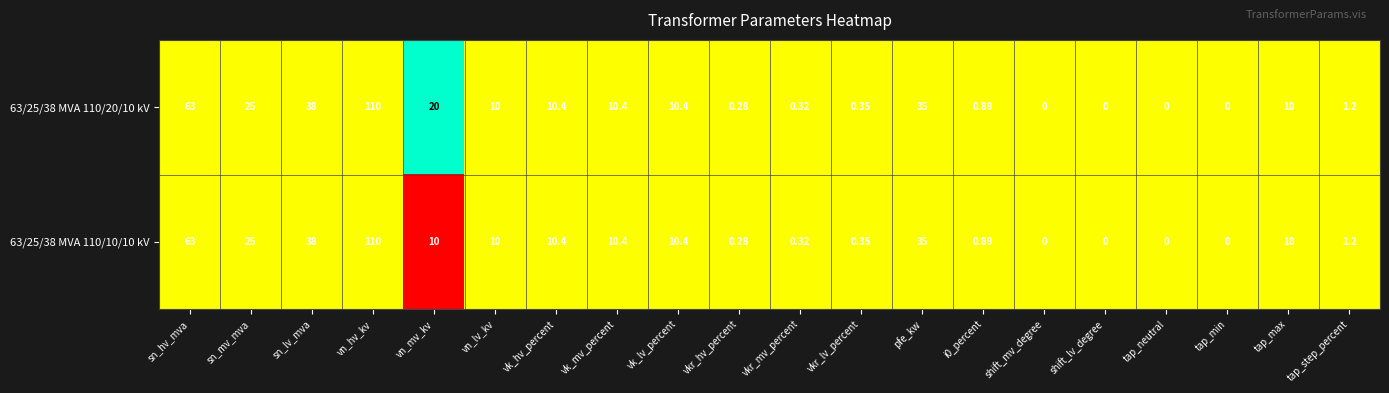

Where is 63/25/38 MVA 110/20/10 kV nearest to the value 55?

sn_hv_mva